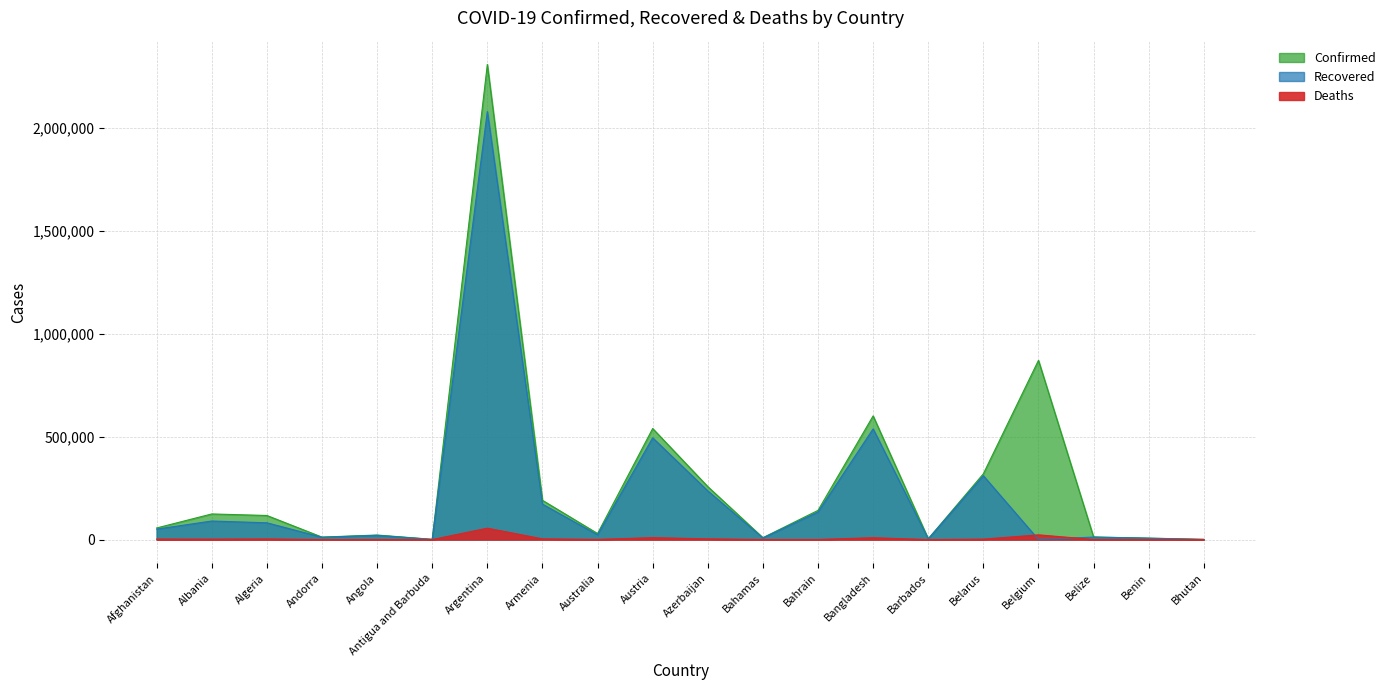

Reading right to left, extract all data points from this chart.

Confirmed: 872	7100	12415	870757	319599	3629	600895	141845	9000	257330	539541	29278	190741	2308597	1136	22063	11888	116946	124419	56322
Recovered: 867	6452	12061	0	310189	3436	537718	133753	7841	236500	494377	23002	172096	2079515	820	20380	11244	81349	90024	50666
Deaths: 1	90	317	22897	2227	41	8949	515	188	3513	9275	909	3476	55449	28	534	115	3084	2216	2472